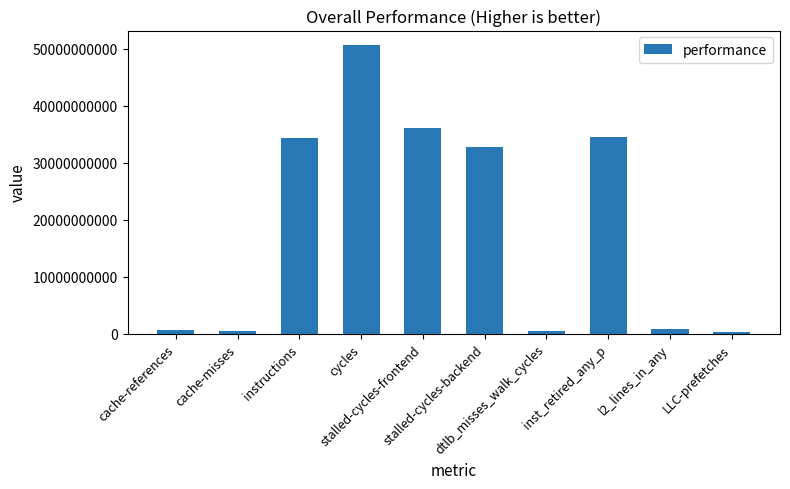

What is the smallest value displayed?

307332842